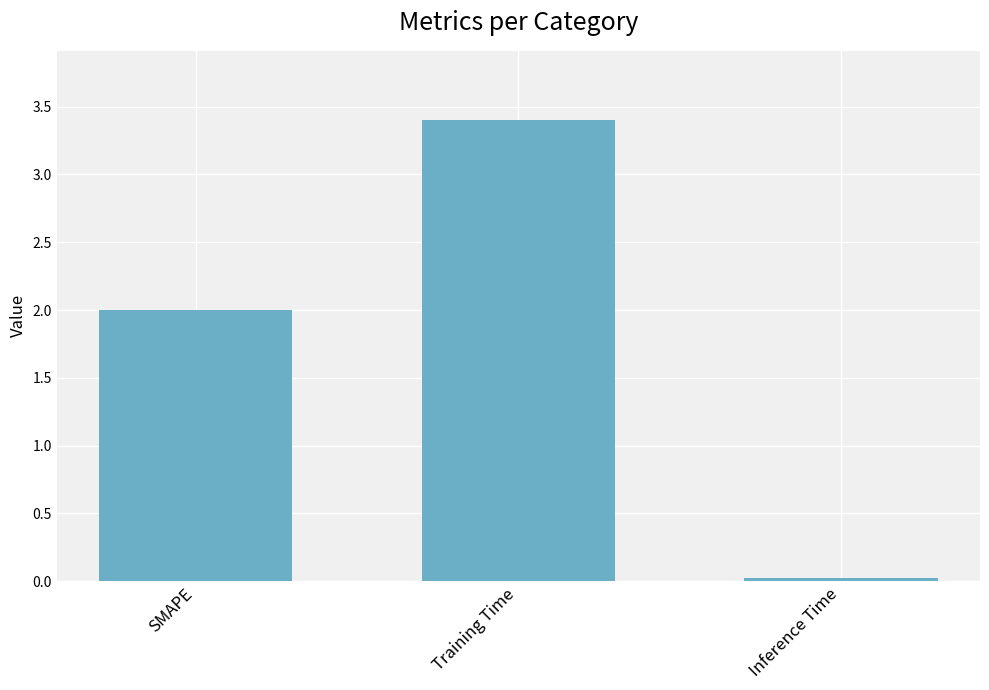

What is the approximate value at SMAPE?

2.0